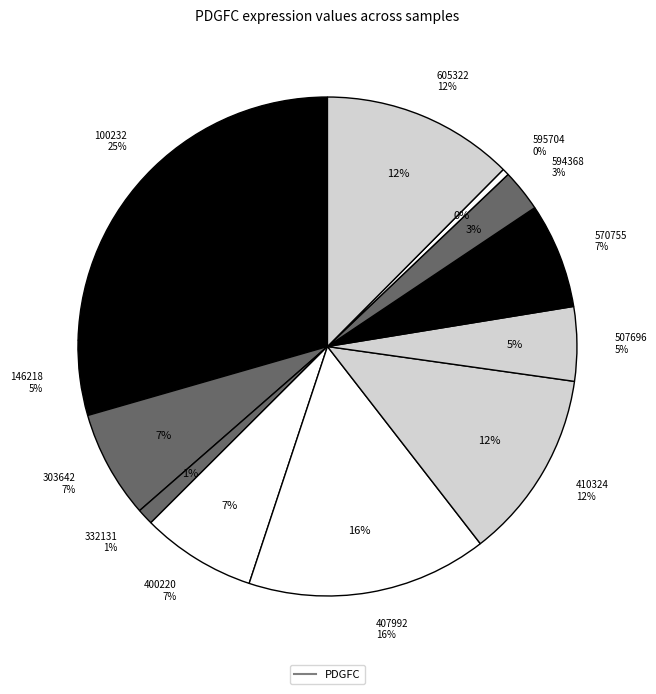

What is the change in value from 407992 to 595704?

-0.5